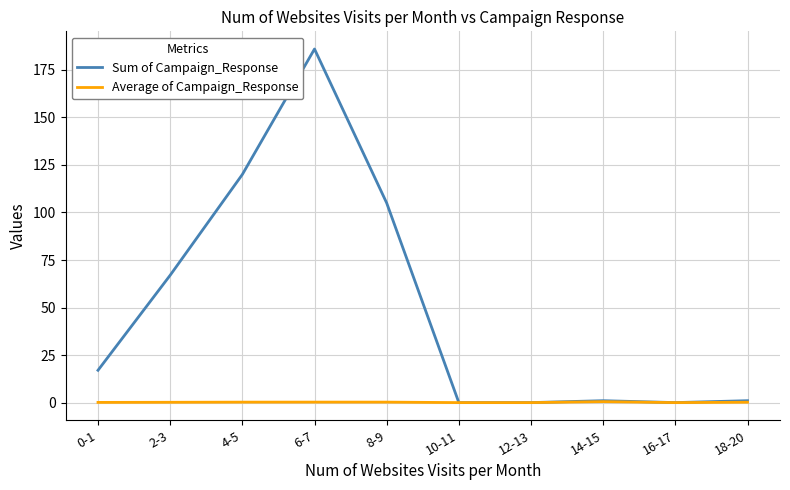

The value of Sum of Campaign_Response at 12-13 is 0.0. True or false?

True